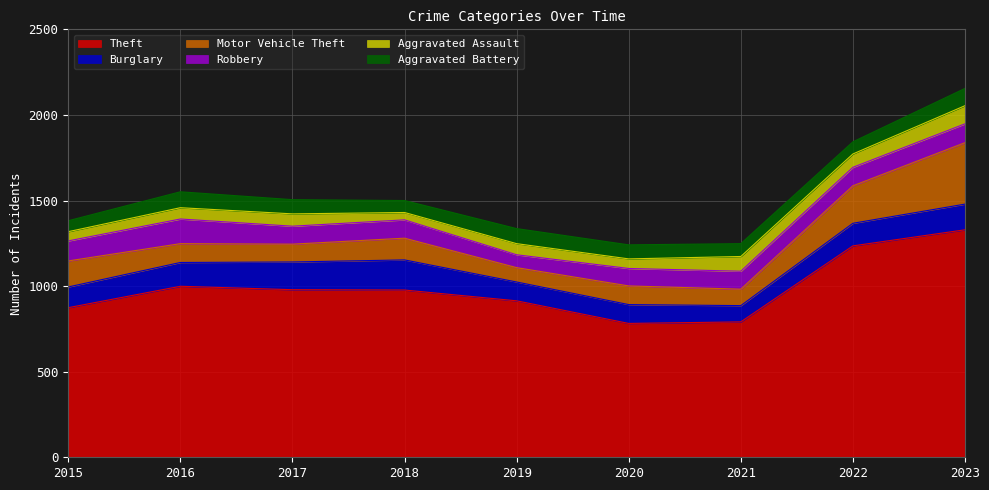

Which category has the highest value in the Aggravated Assault series?

2023